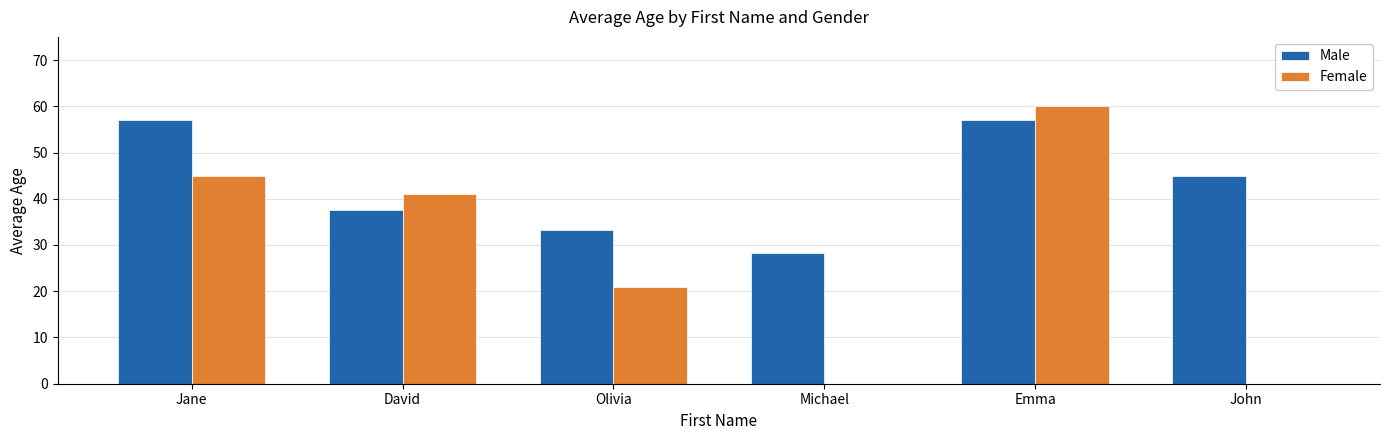

What is the approximate value of Male at David?

37.5